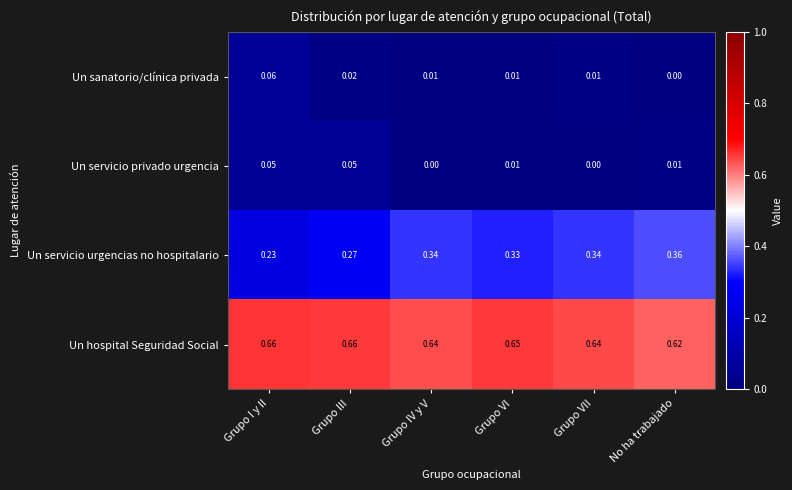

At Grupo VII, list the series in order from smallest to largest.

Un servicio privado urgencia, Un sanatorio/clínica privada, Un servicio urgencias no hospitalario, Un hospital Seguridad Social